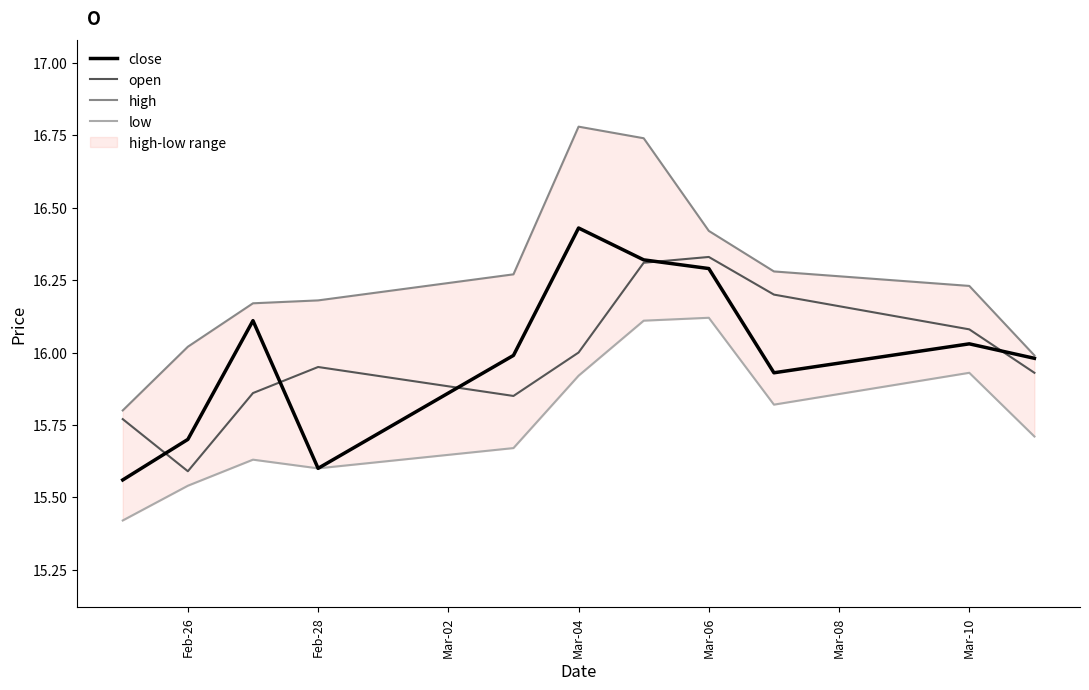

Is this an area chart (filled region under the line)?

No